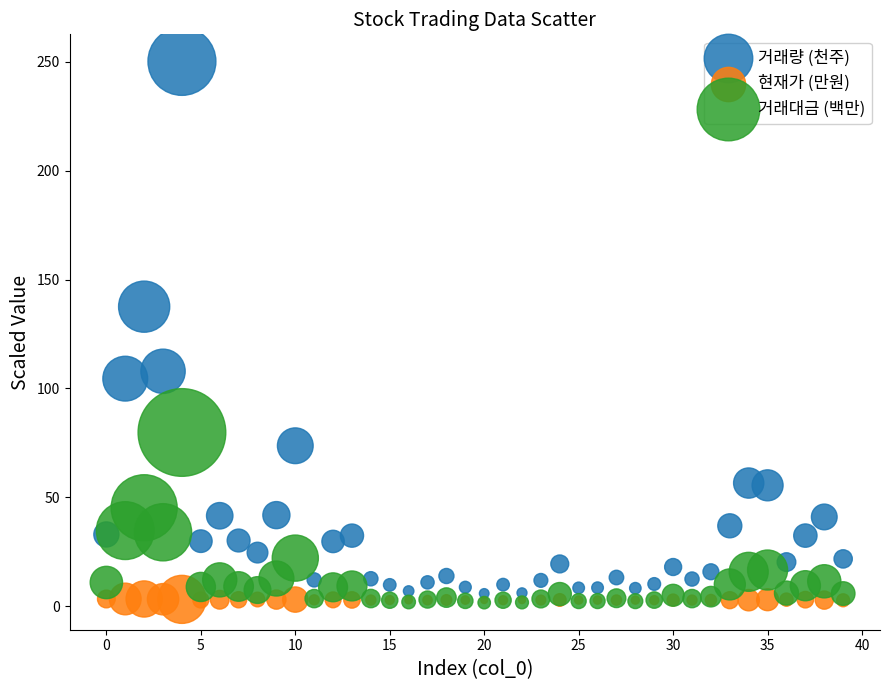

In the 거래량 (천주) series, what Y value is closest to 127?

137.5